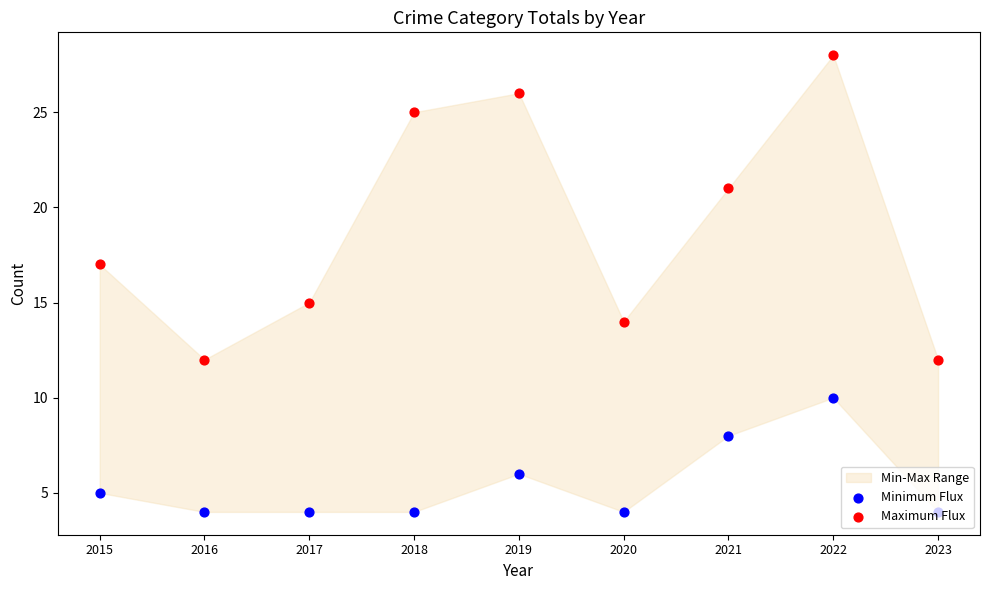

At which category is the sum across all series the highest?

2022